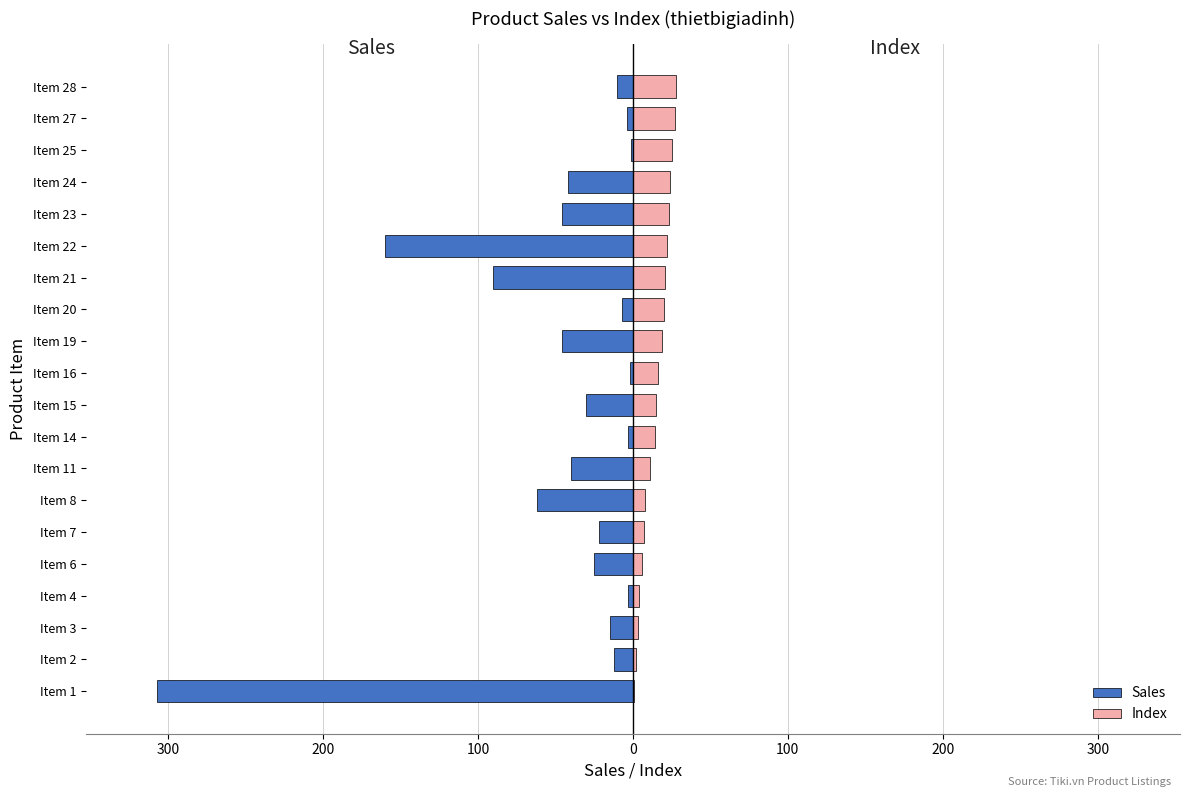

The value of Sales at Item 2 is -12. True or false?

True